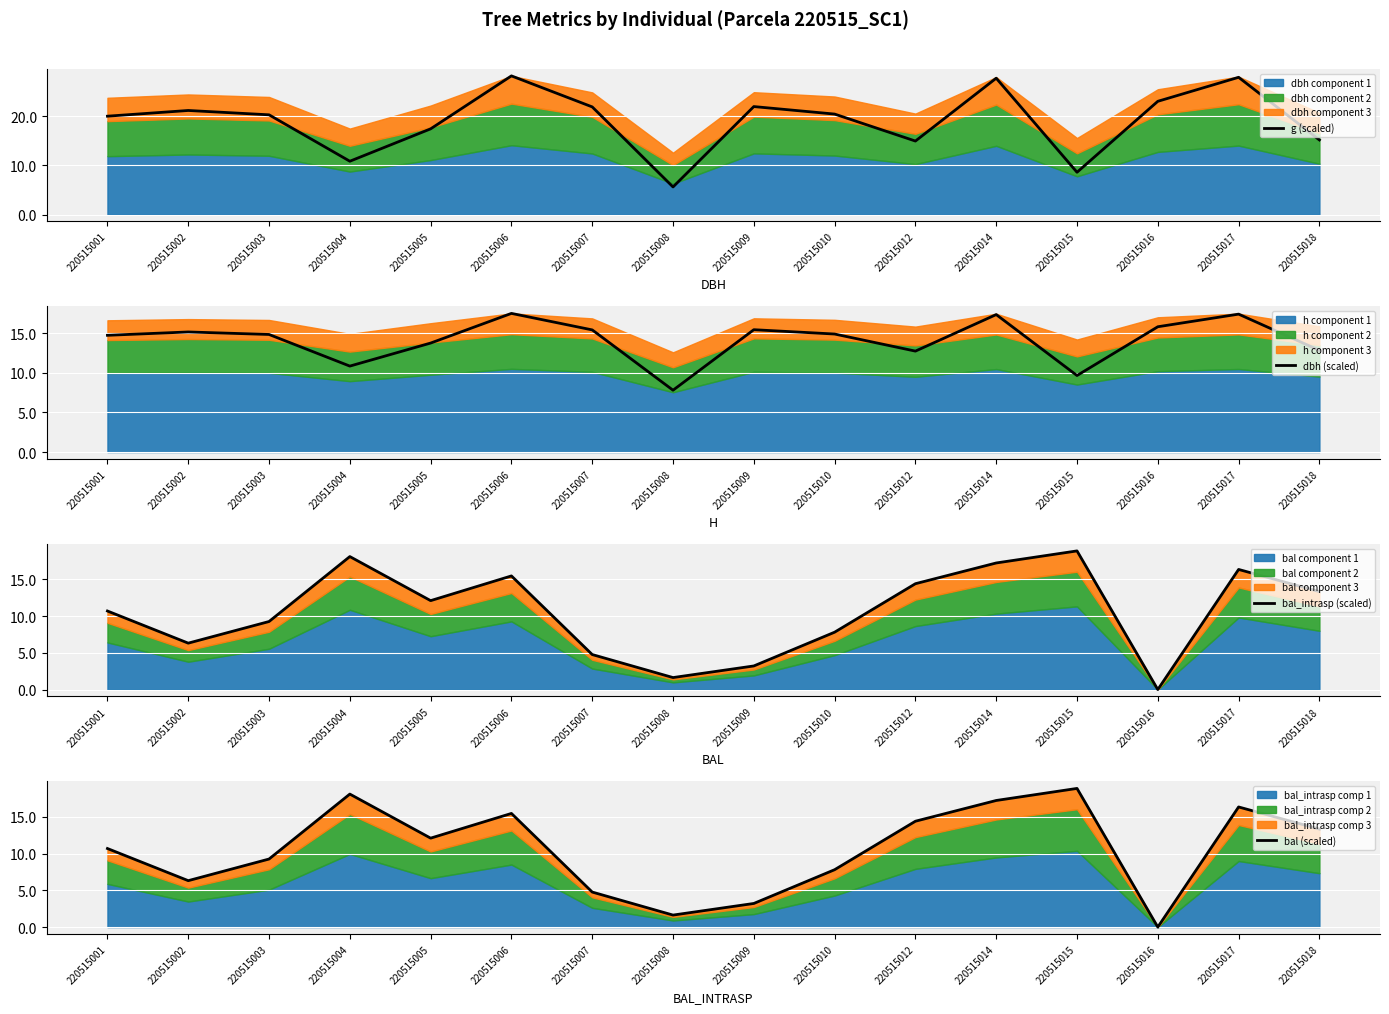

Which series changed the most between 220515008 and 220515016?

g (scaled)